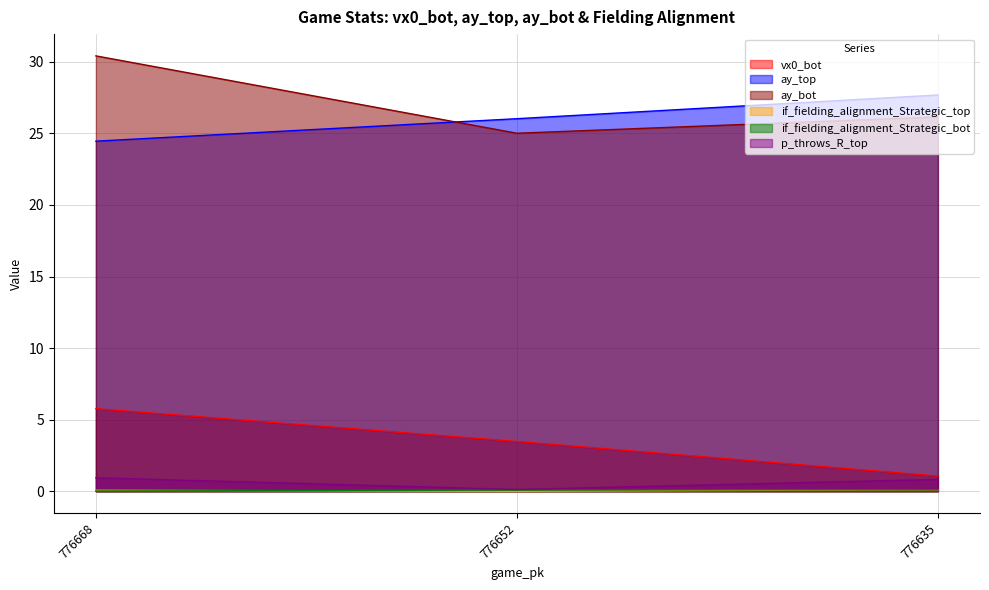

Which has a higher value, 776635 or 776652?

776652